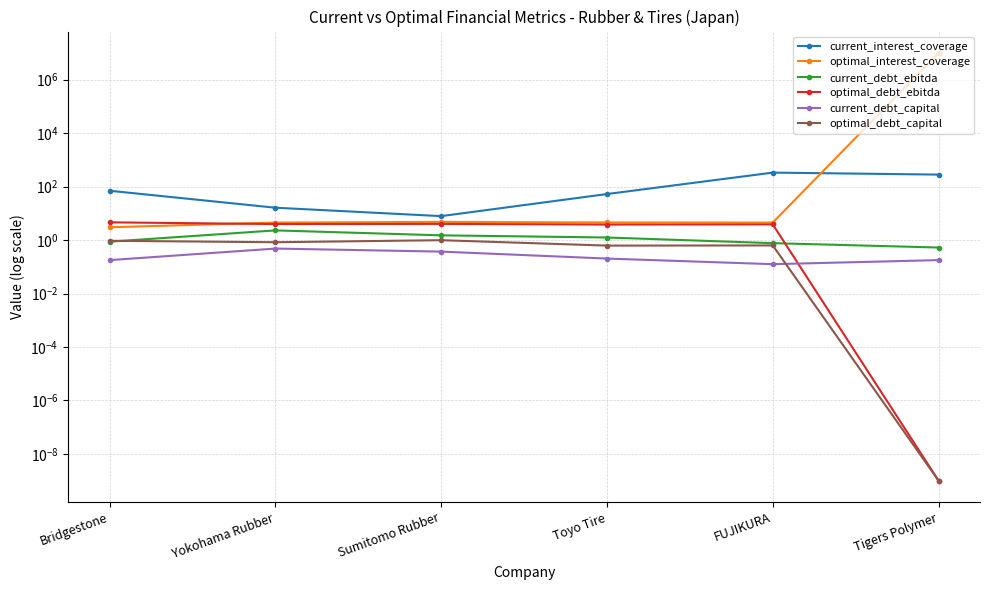

What is the average value of the current_debt_capital series?

0.3